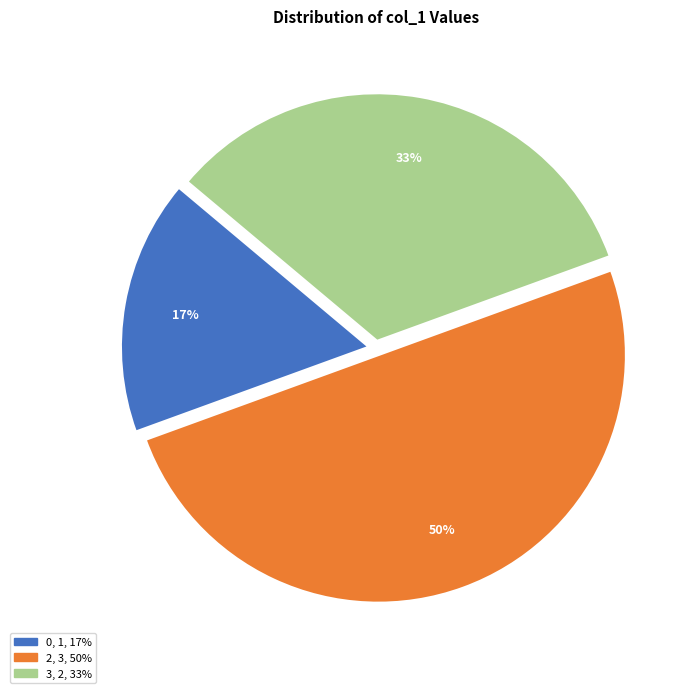

Count the number of slices in the pie.

3